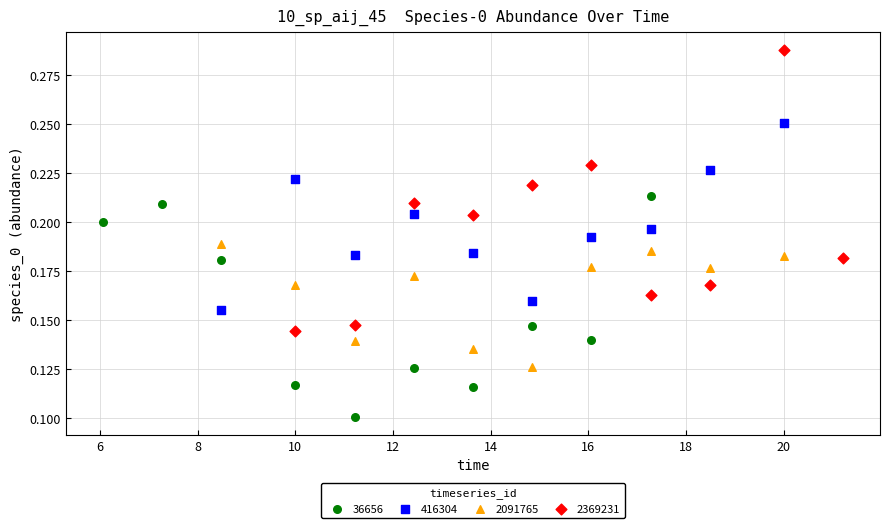

Which series has the widest spread of Y values?

2369231